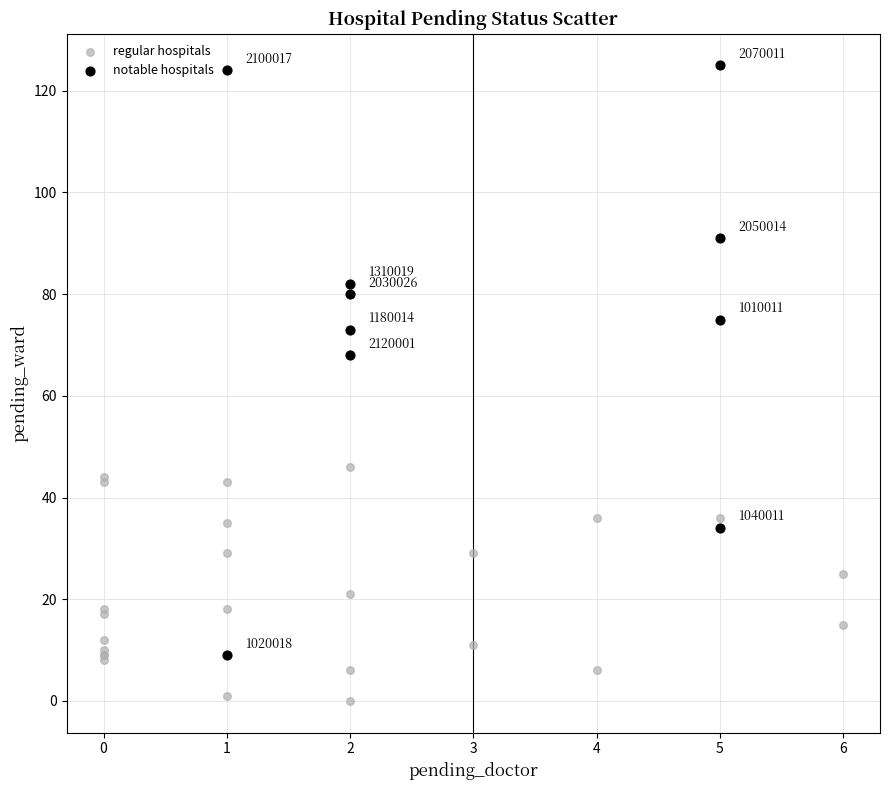

Which series has the largest Y range (max minus min)?

notable hospitals